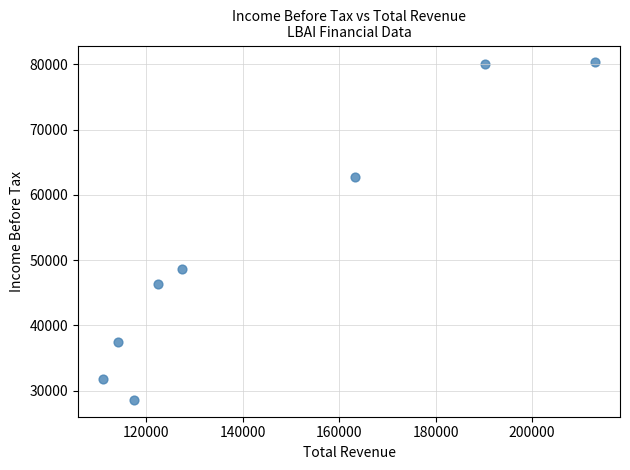

What Y value in the scatter plot is closest to 54450?

48600